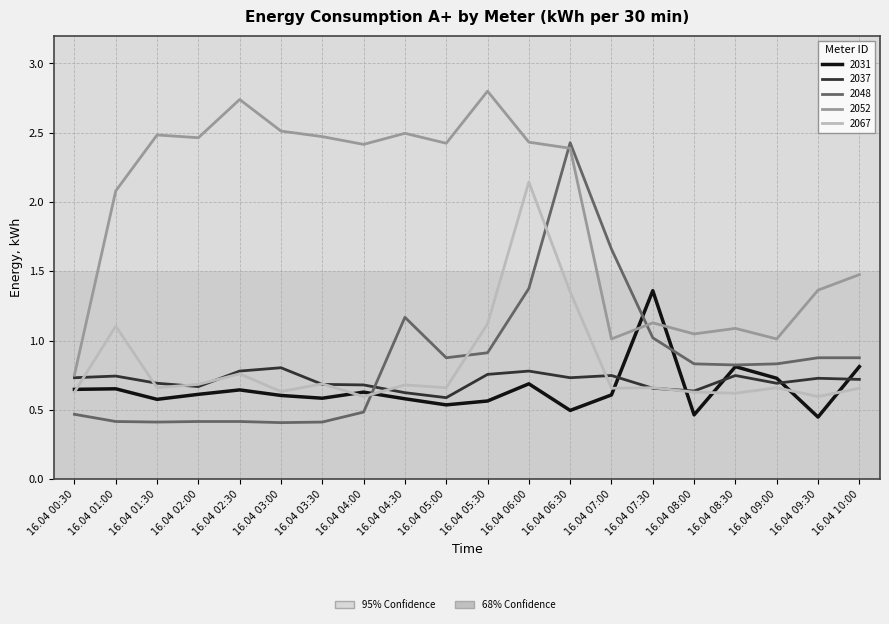

Is it true that 2067 equals 0.3 at 16.04 04:30?

False